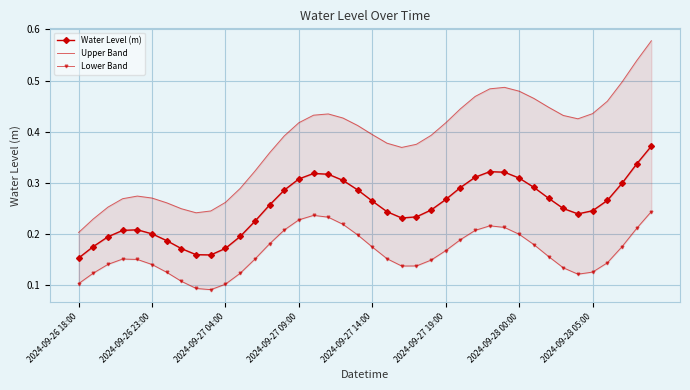

What is the difference between the maximum and minimum values in the Lower Band series?

0.2